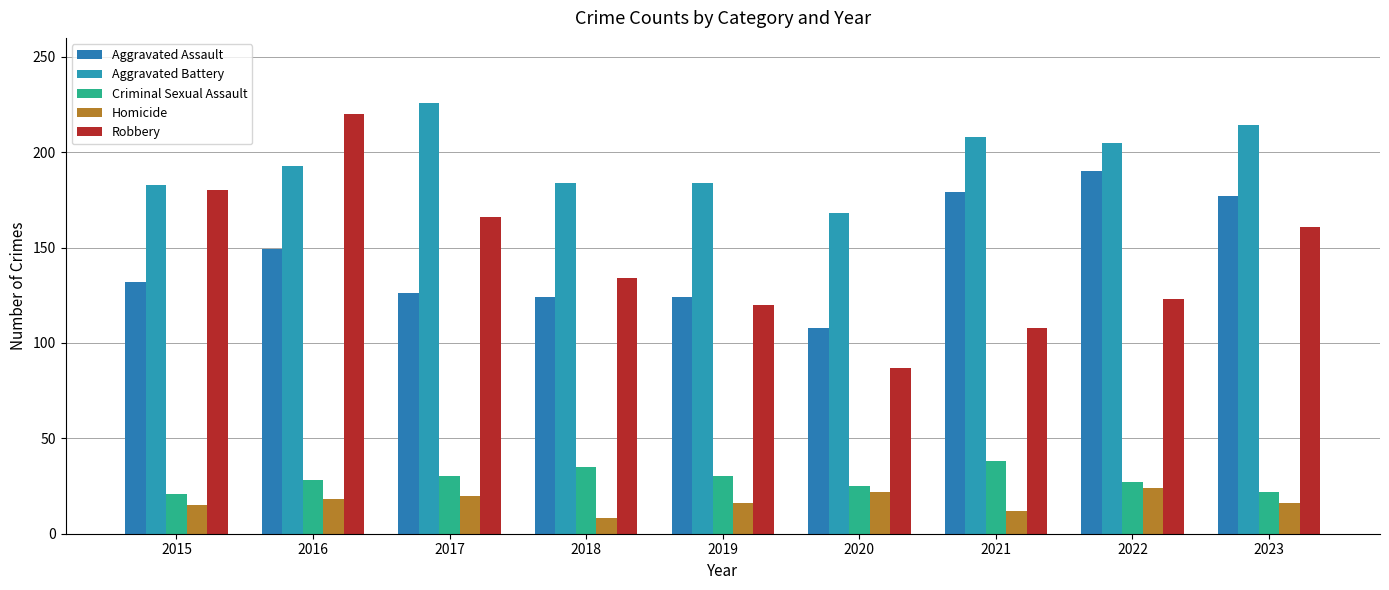

What is the sum of all Homicide values?

151